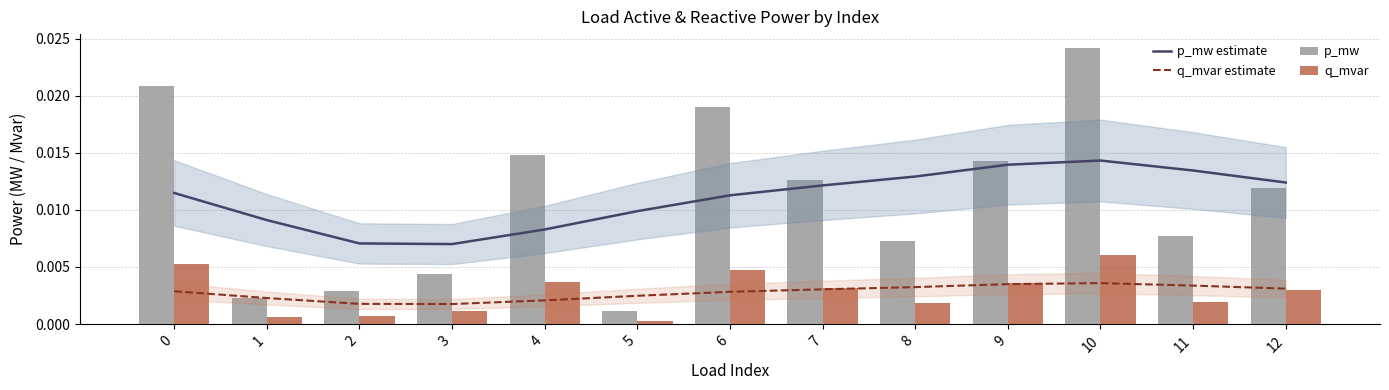

At which label does p_mw reach its peak?

10